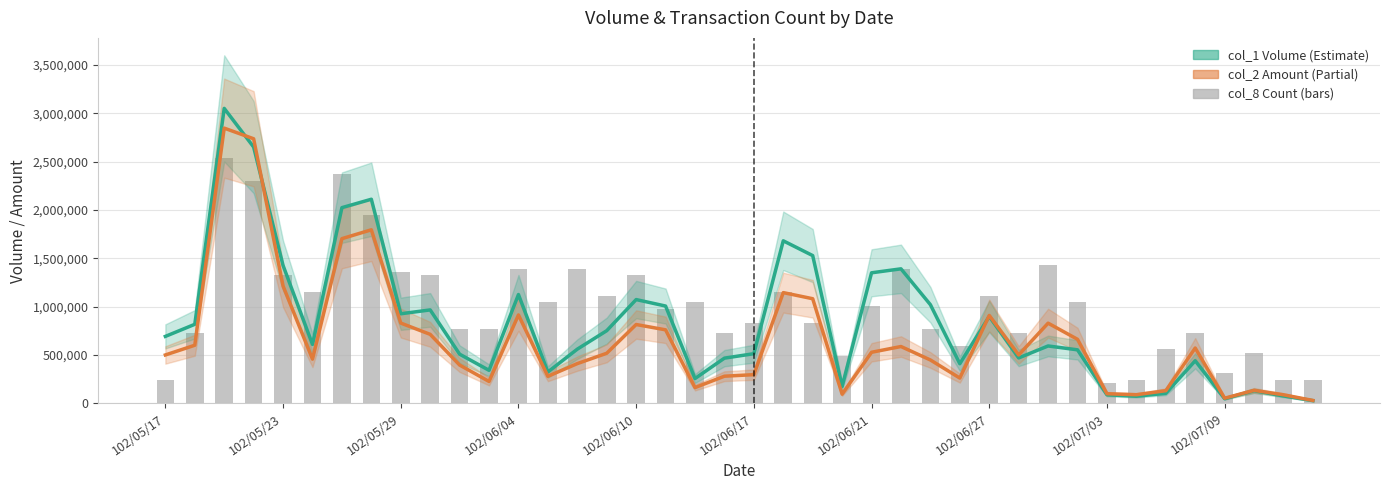

Reading left to right, transcribe all the data shown in this chart.

col_1 (Volume): 693000.0	818000.0	3052000.0	2652000.0	1427000.0	610000.0	2025000.0	2112000.0	927000.0	967000.0	509000.0	342000.0	1126000.0	325000.0	561000.0	752000.0	1074000.0	1007000.0	257000.0	468000.0	514000.0	1682000.0	1529000.0	176000.0	1351000.0	1392000.0	1021000.0	410000.0	900000.0	470000.0	594000.0	554000.0	89000.0	74000.0	104000.0	441000.0	48000.0	131000.0	77000.0	28000.0
col_2 (Amount): 500940.0	601450.0	2847770.0	2737640.0	1214380.0	457750.0	1704160.0	1795780.0	830910.0	714250.0	396700.0	226830.0	914790.0	280180.0	411410.0	518510.0	815910.0	760850.0	163180.0	281200.0	297100.0	1146020.0	1082710.0	95480.0	528670.0	588240.0	449020.0	261930.0	909920.0	501040.0	829890.0	662870.0	99660.0	89590.0	131220.0	572730.0	53560.0	134660.0	88960.0	30220.0
col_8 (scaled): 243881.3	731643.8	2543333.3	2299452.1	1323926.9	1149726.0	2369132.4	1951050.2	1358767.1	1323926.9	766484.0	766484.0	1393607.3	1045205.5	1393607.3	1114885.8	1323926.9	975525.1	1045205.5	731643.8	836164.4	1149726.0	836164.4	487762.6	1010365.3	1393607.3	766484.0	592283.1	1114885.8	731643.8	1428447.5	1045205.5	209041.1	243881.3	557442.9	731643.8	313561.6	522602.7	243881.3	243881.3